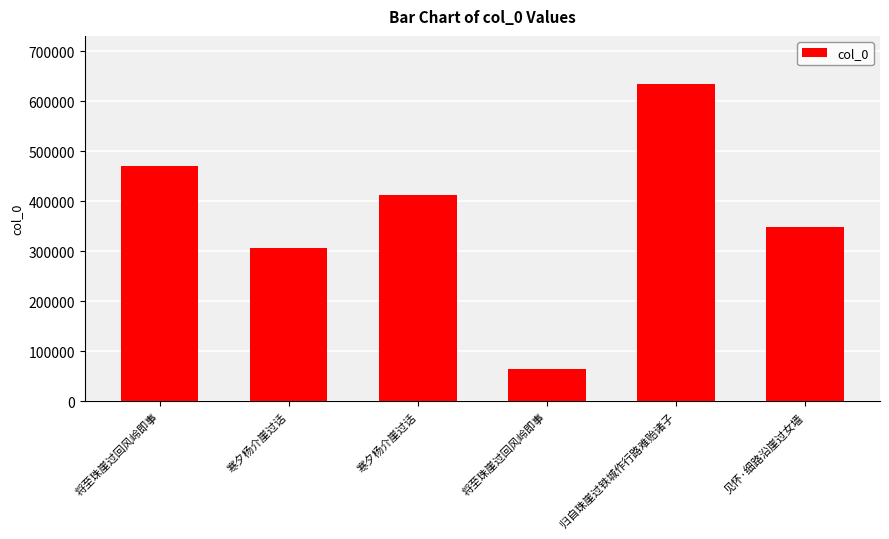

At which label is the value closest to 350290?

见怀·细路沿崖过女墙